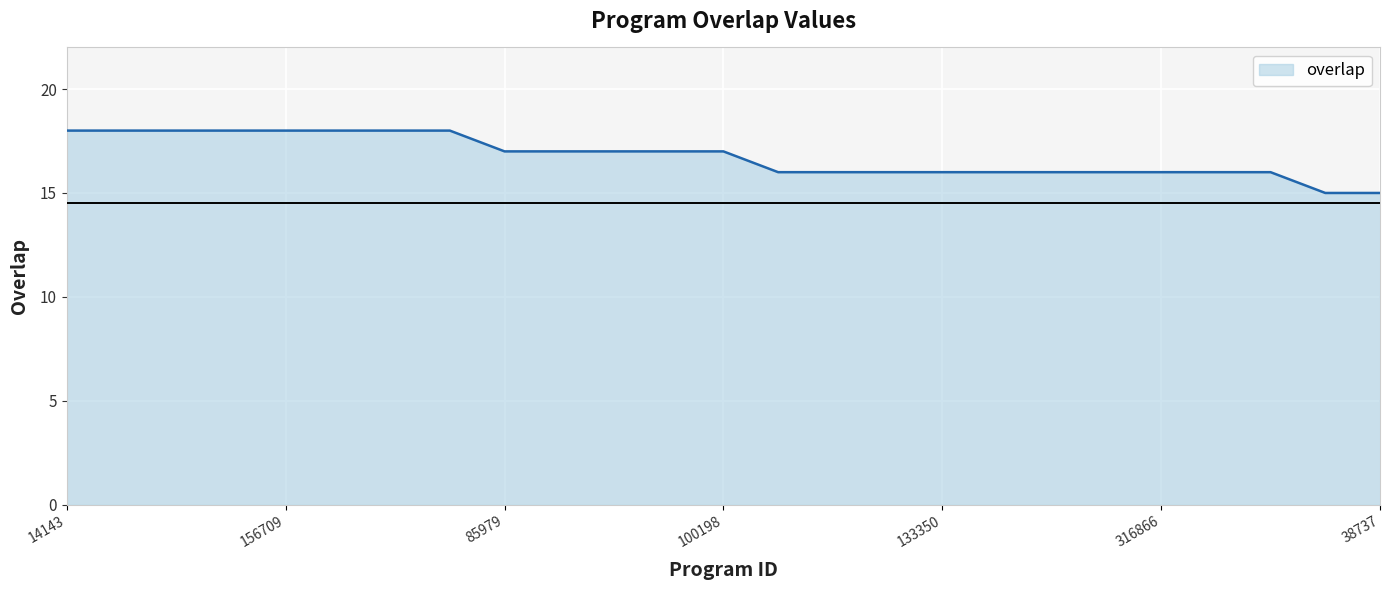

What is the difference between the maximum and minimum values?

3